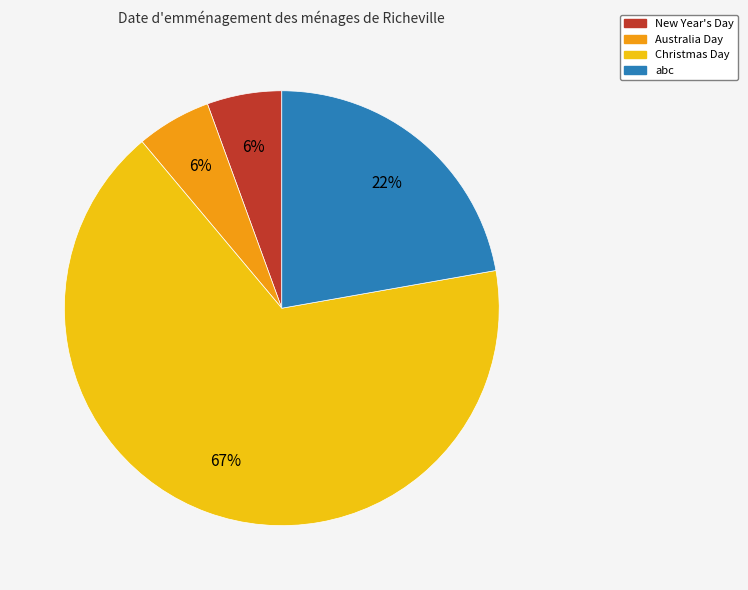

Do Australia Day and New Year's Day together represent more than half of the pie?

No